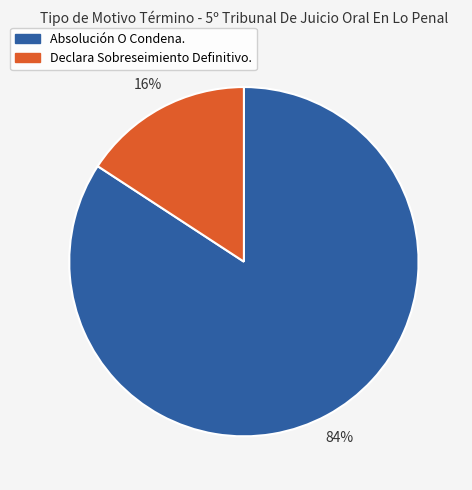

To the nearest percent, what is the difference between the largest and smallest slice percentages?

68%